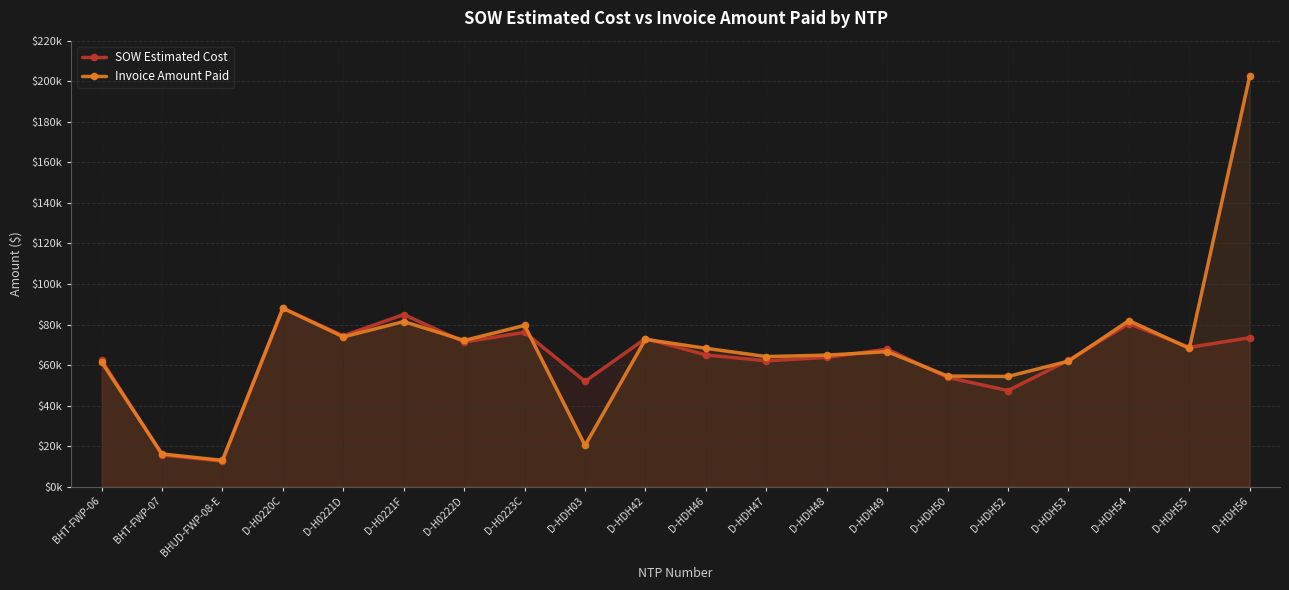

What is the sum of the SOW Estimated Cost values at D-HDH46 and D-HDH49?

132841.5